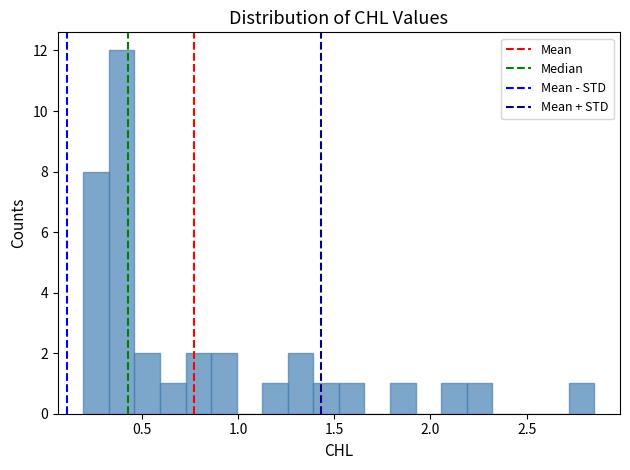

Around what value on the x-axis is the tallest bar? Give the approximate position of its centre, as read against the axis.

0.40